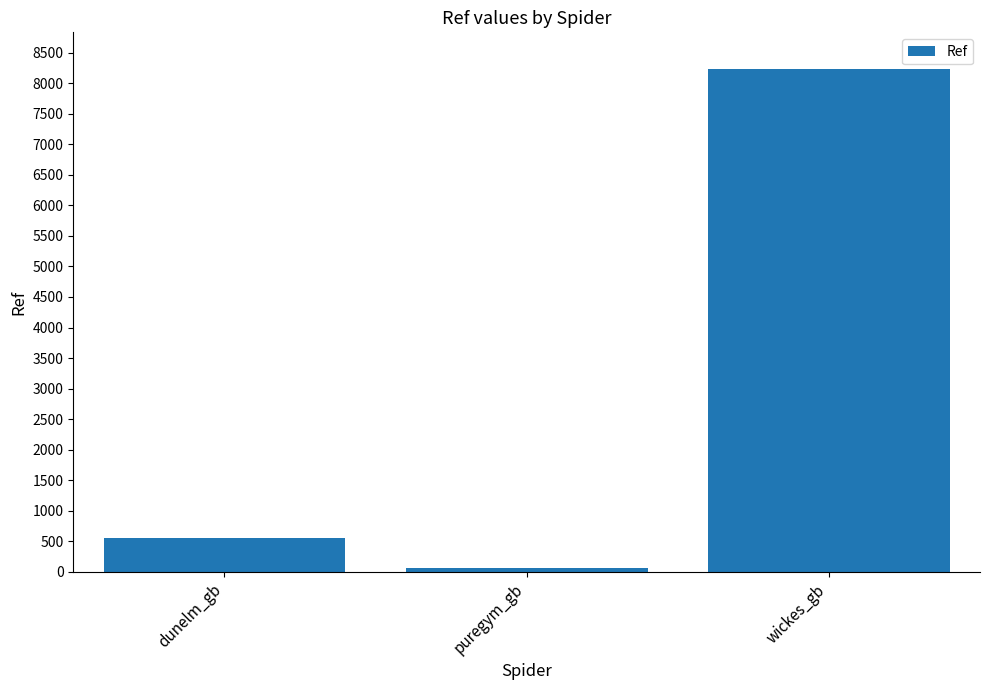

List the labels in order of value, largest first.

wickes_gb, dunelm_gb, puregym_gb